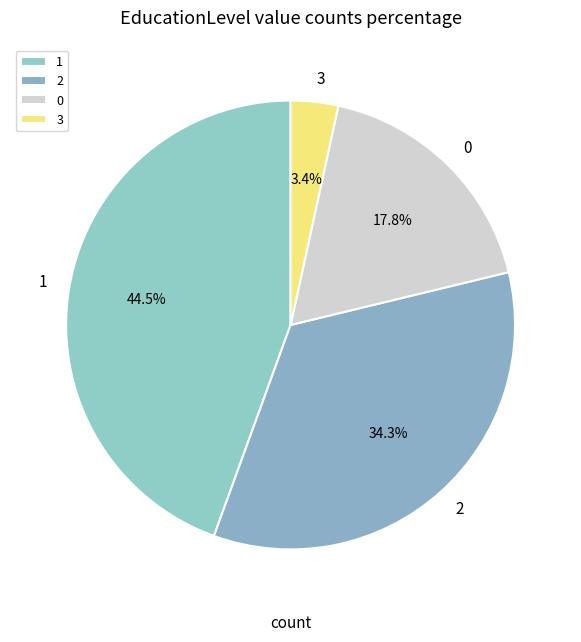

How many segments does this pie chart have?

4